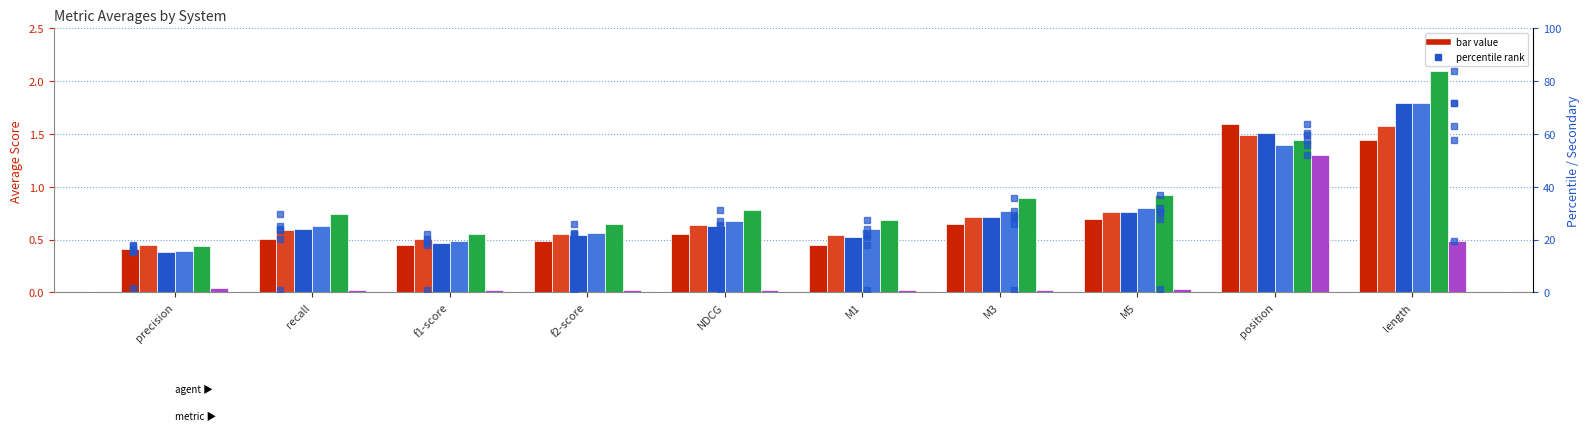

Which series has the largest range (max minus min)?

Avey_old